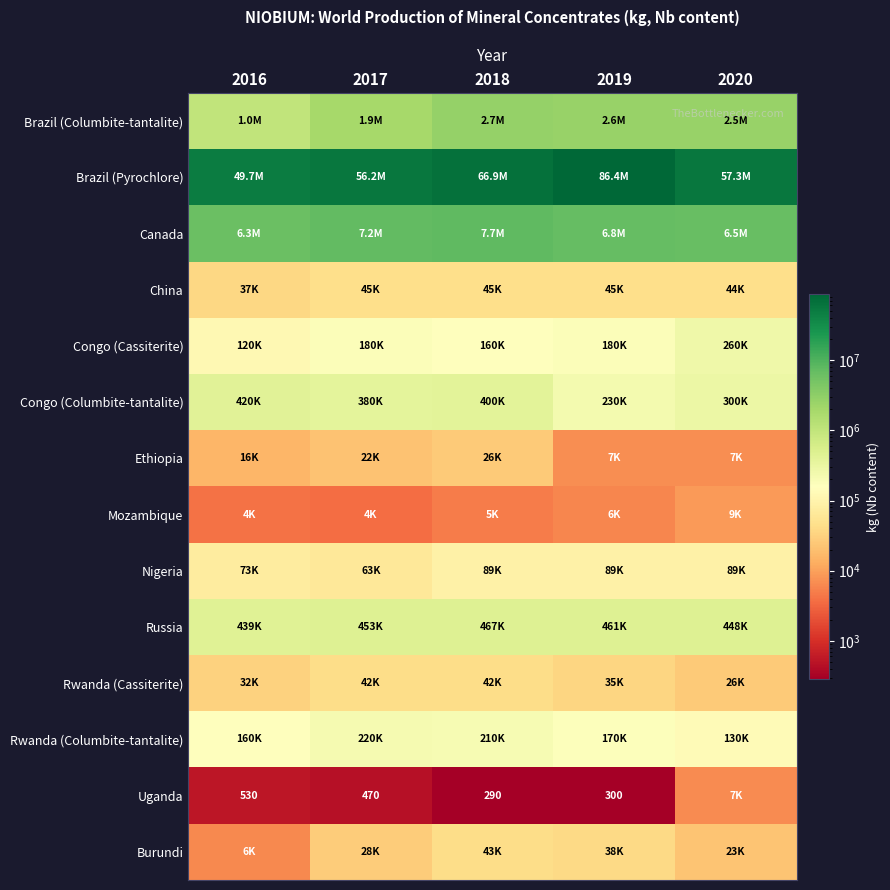

What is the sum of the Uganda values at 2018 and 2016?

820